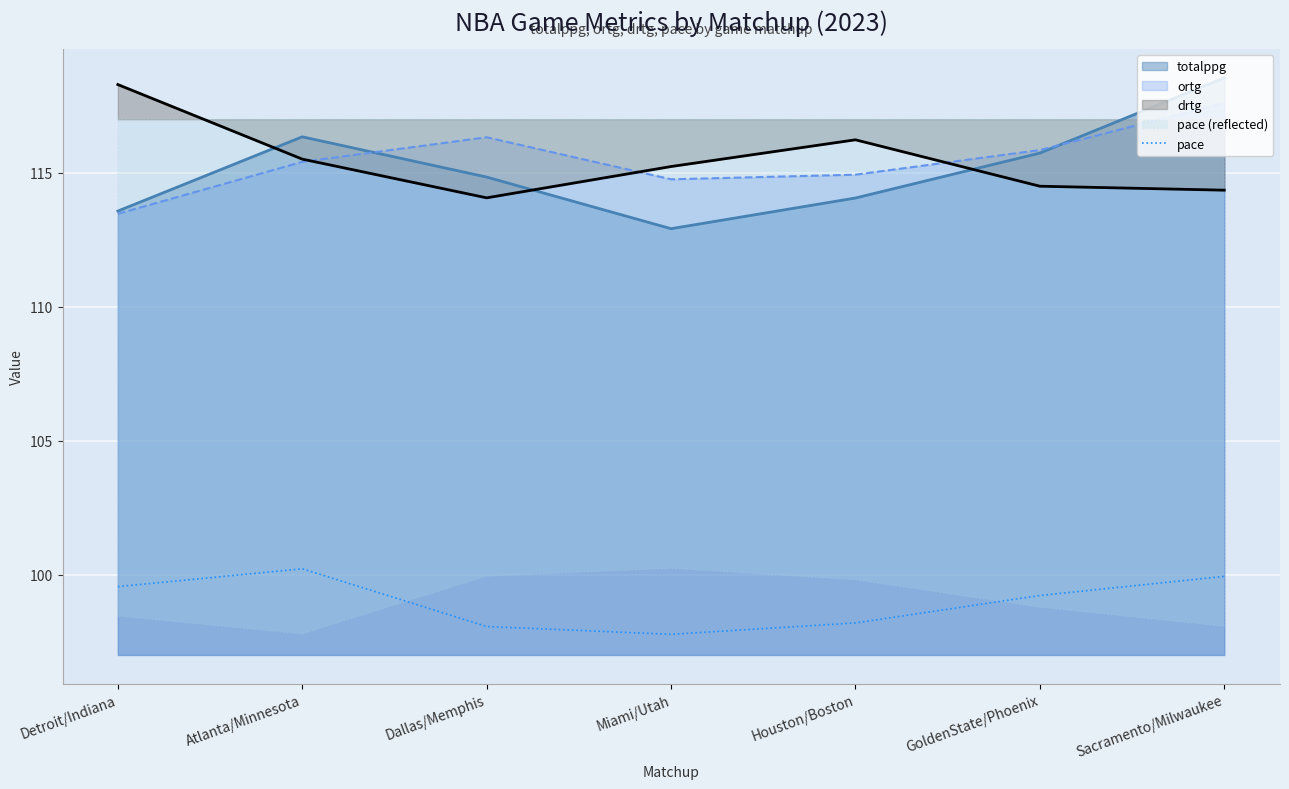

Where is the first local maximum?

Atlanta/Minnesota